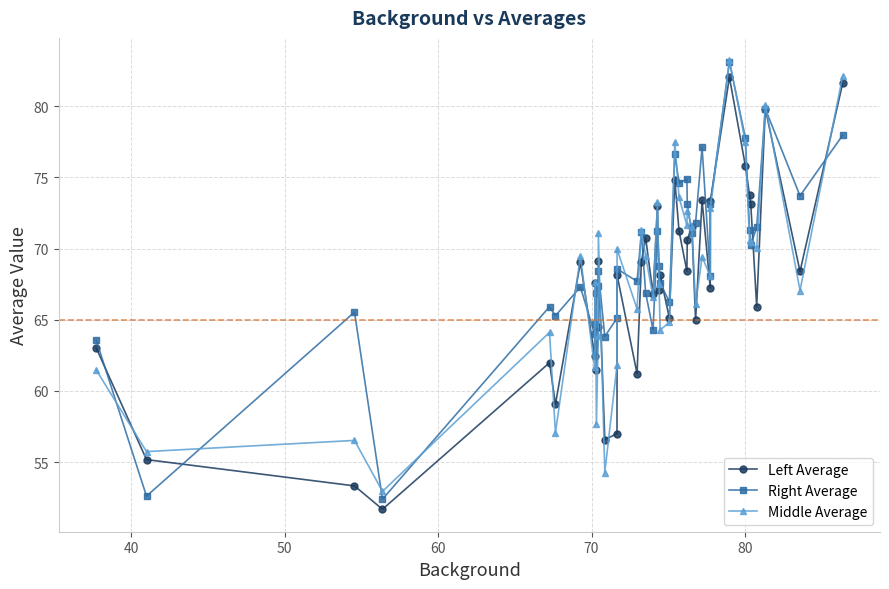

What is the greatest value displayed?

83.2